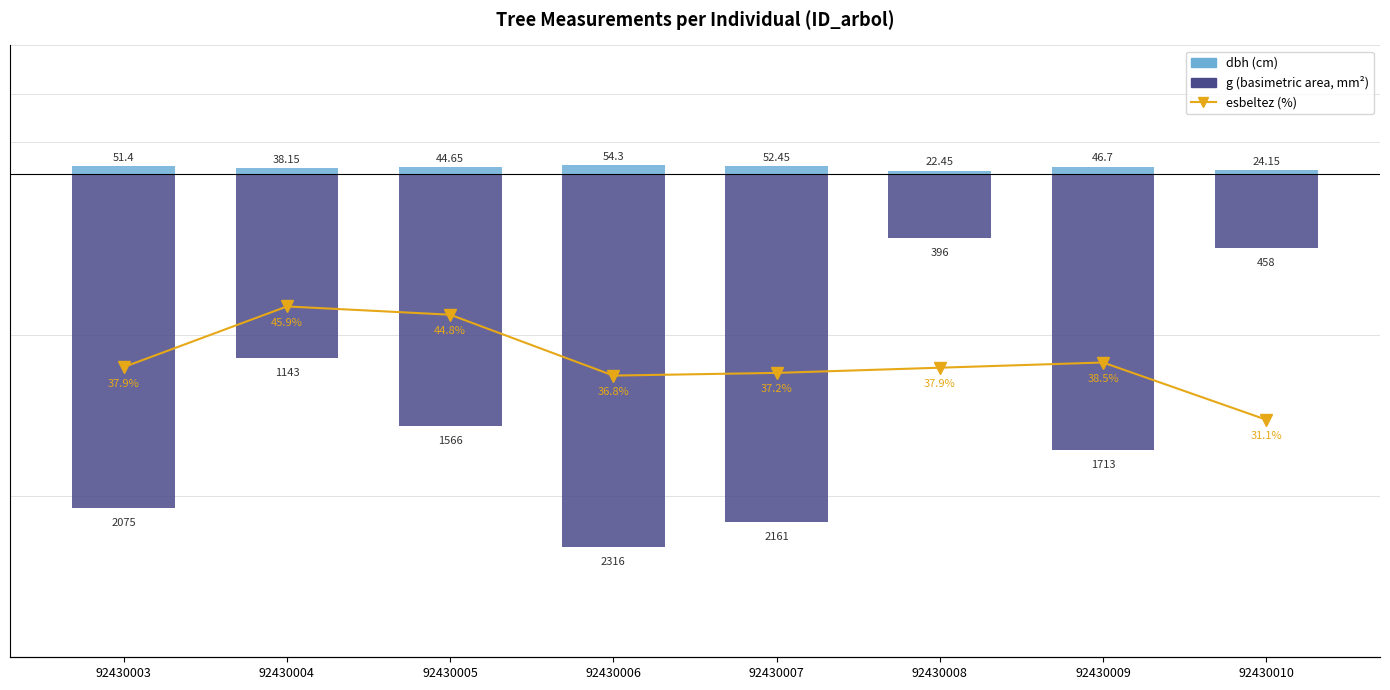

Rank the categories by esbeltez (%) value from highest to lowest.

92430004, 92430005, 92430009, 92430003, 92430008, 92430007, 92430006, 92430010